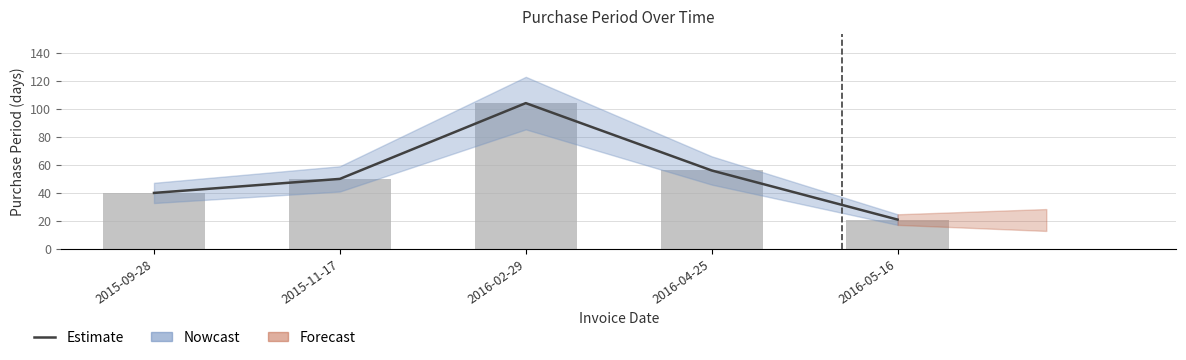

What is the label of the 4th bar from the right?

2015-11-17